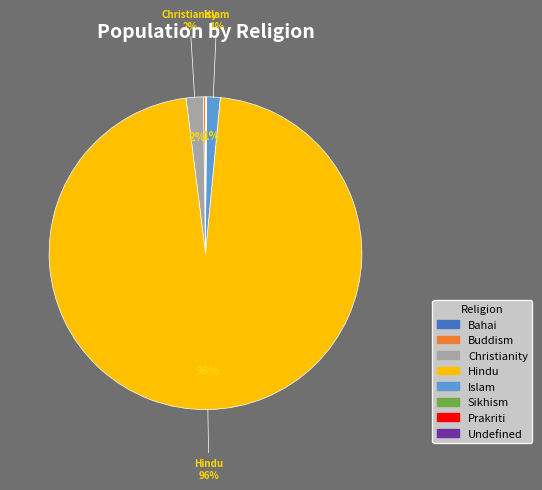

True or false: Islam accounts for 1% of the total.

True